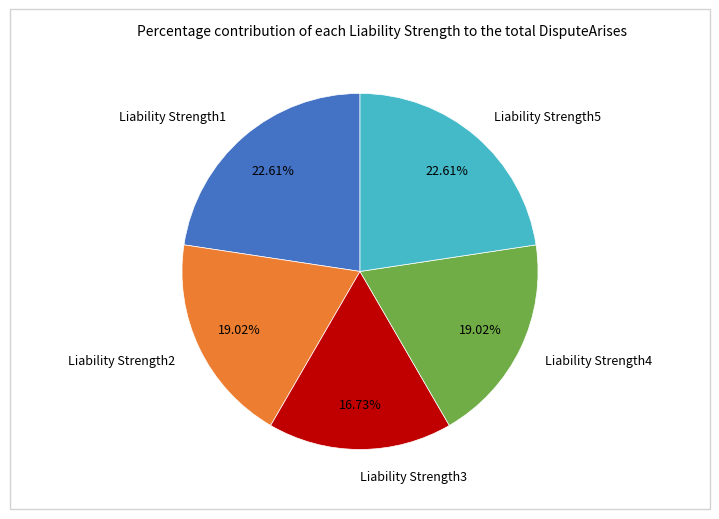

To the nearest percent, what is the difference between the Liability Strength2 and Liability Strength5 slice percentages?

4%